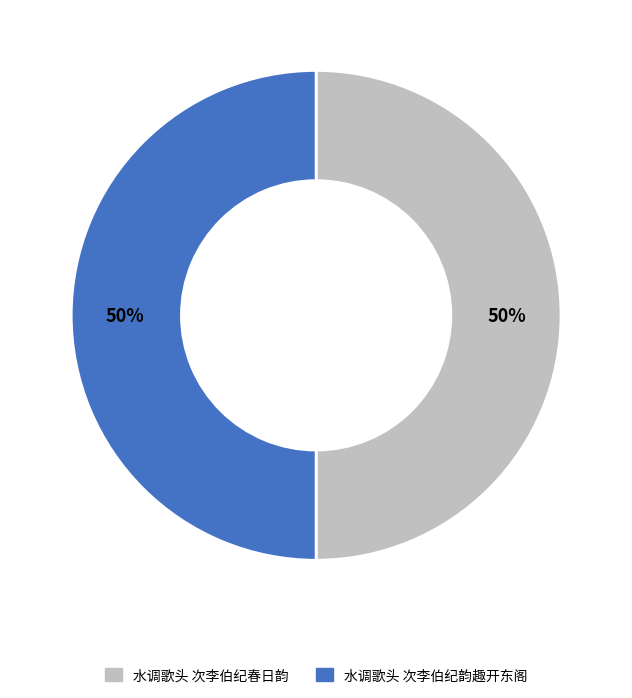

How many segments does this pie chart have?

2